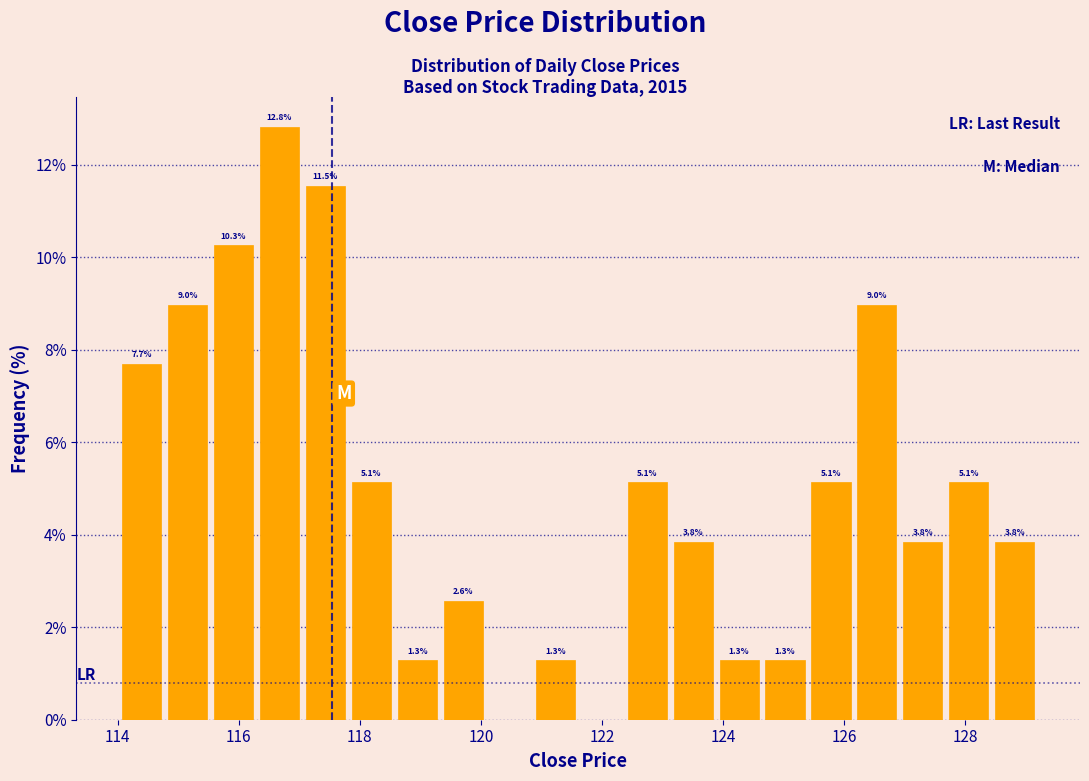

Around what value on the x-axis is the tallest bar? Give the approximate position of its centre, as read against the axis.

116.6